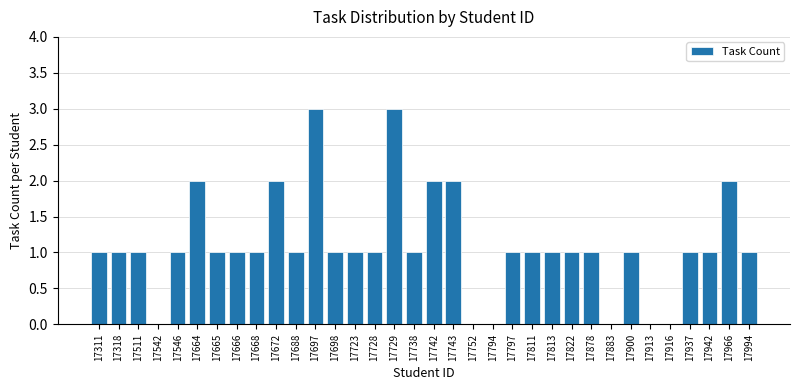

Is it true that the value at 17664 is 2?

True